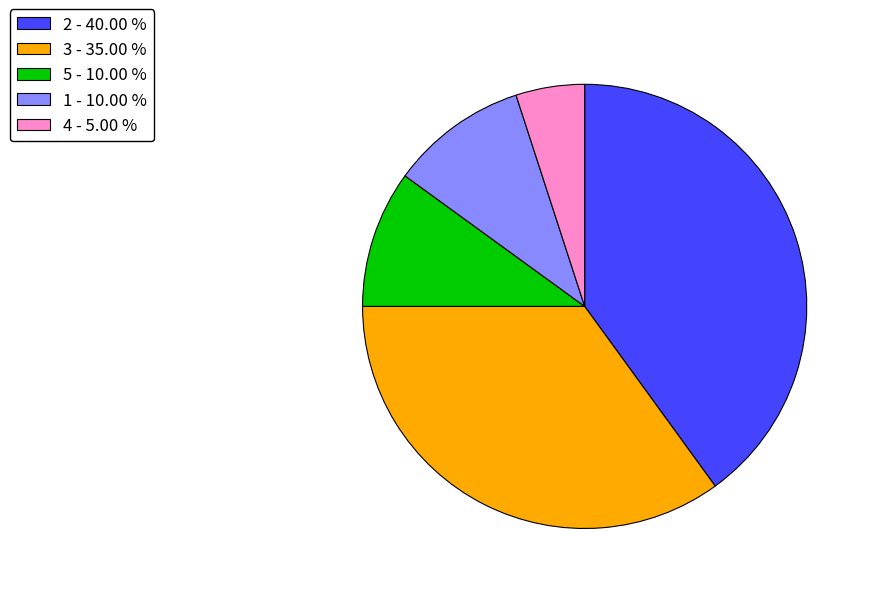

Does any single category account for the majority?

No